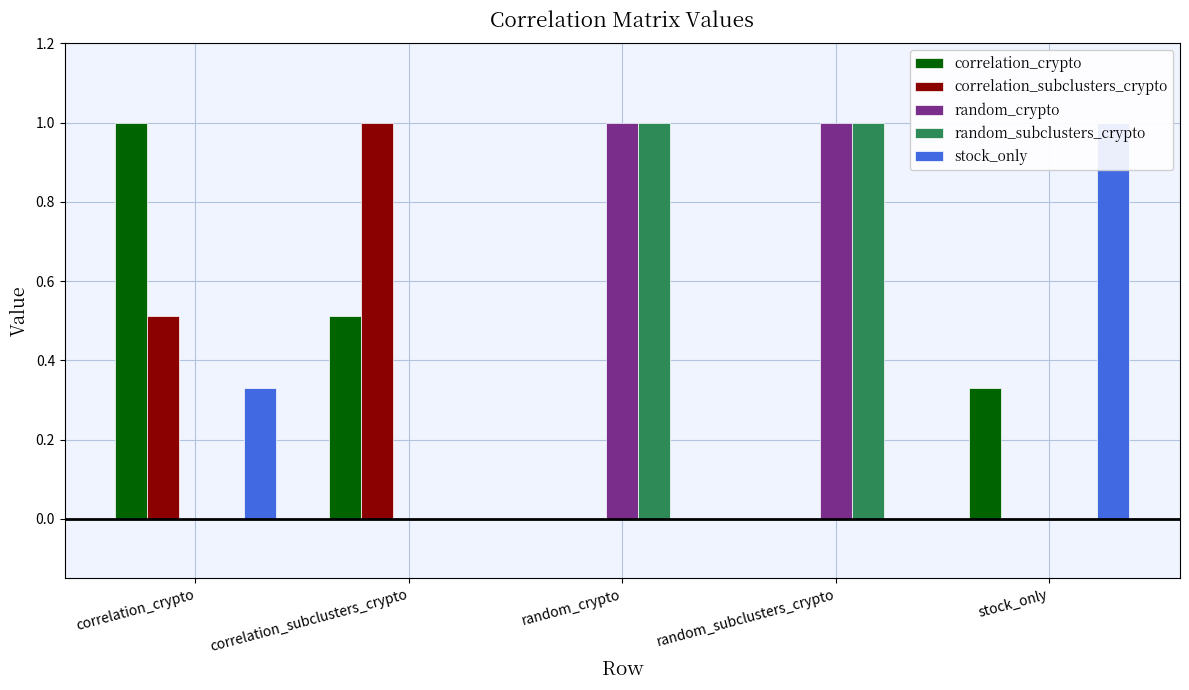

At which label does random_crypto reach its peak?

random_crypto